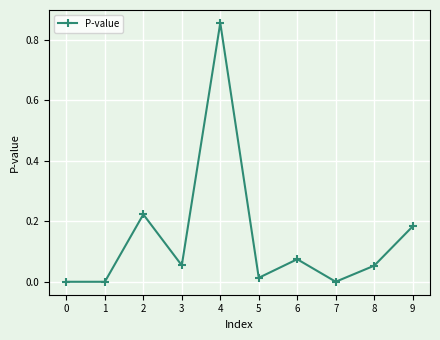

How many interior local peaks (higher than both neighbors) does the data have?

3